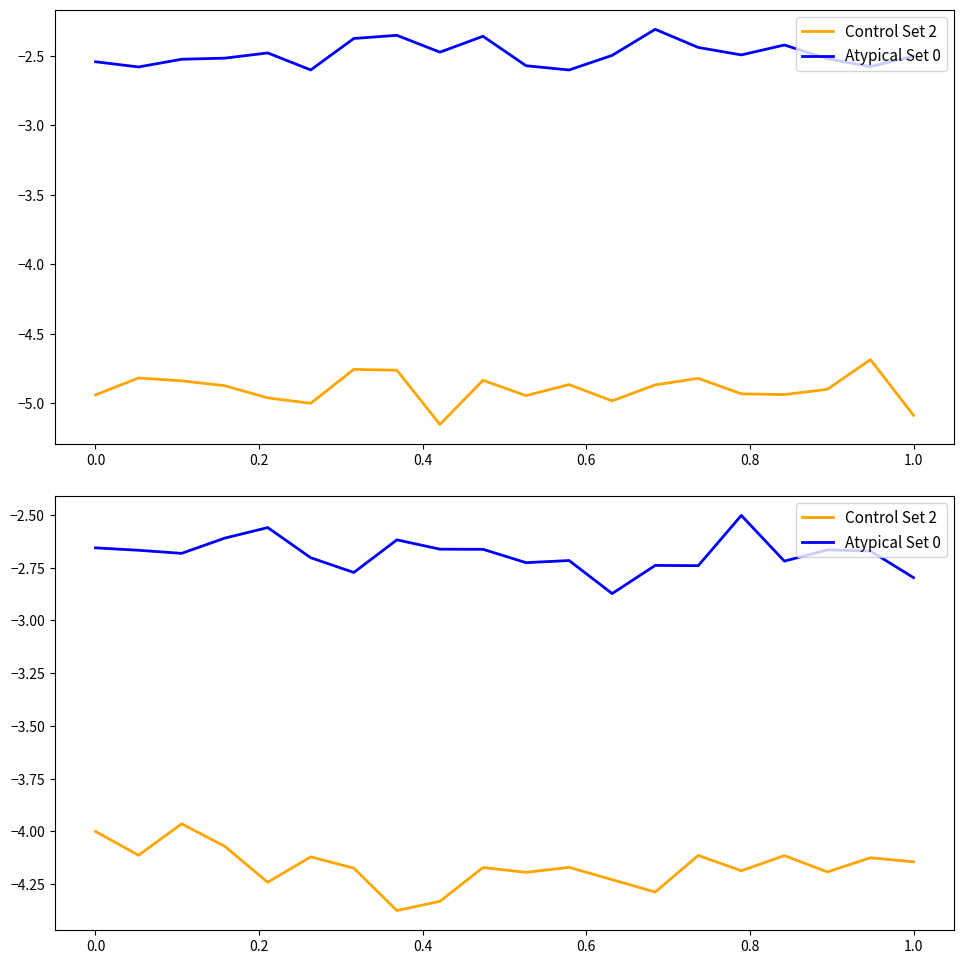

Is it true that Atypical Set 0 equals -2.6 at 0.6?

True